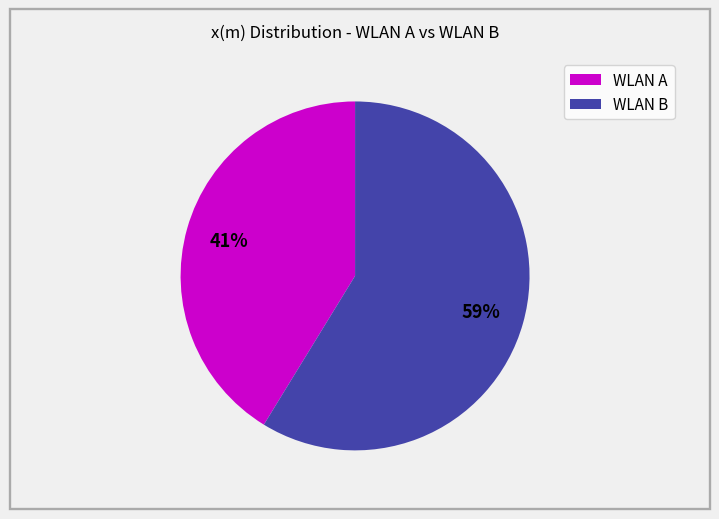

Is there any slice that represents more than half of the pie?

Yes